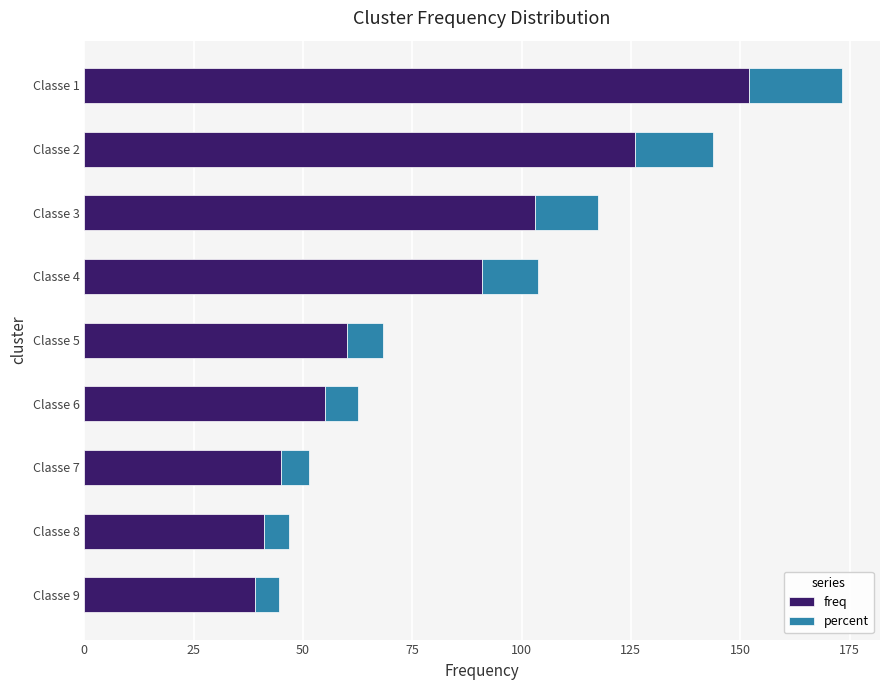

Where is freq nearest to the value 95?

Classe 4